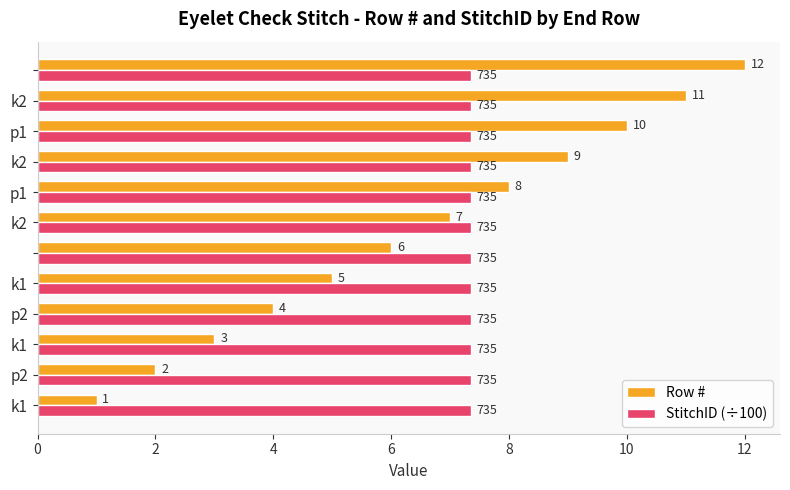

What is the highest value of the Row # series?

12.0